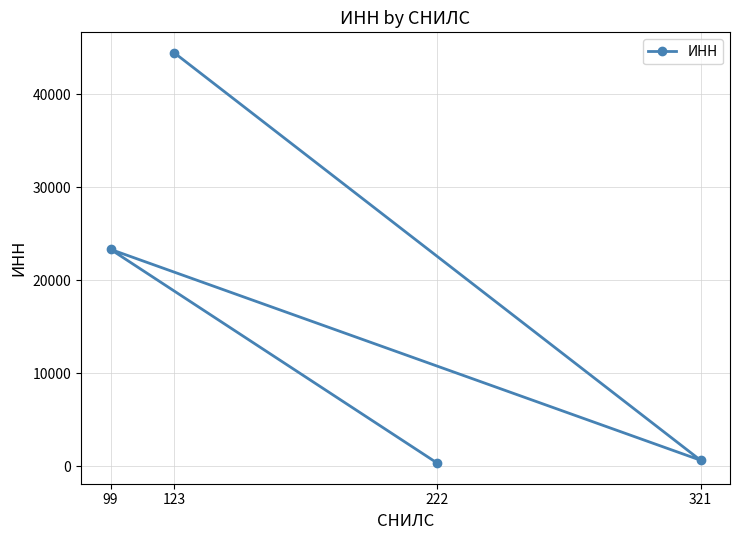

The chart shows a value of 654 at 321. True or false?

True